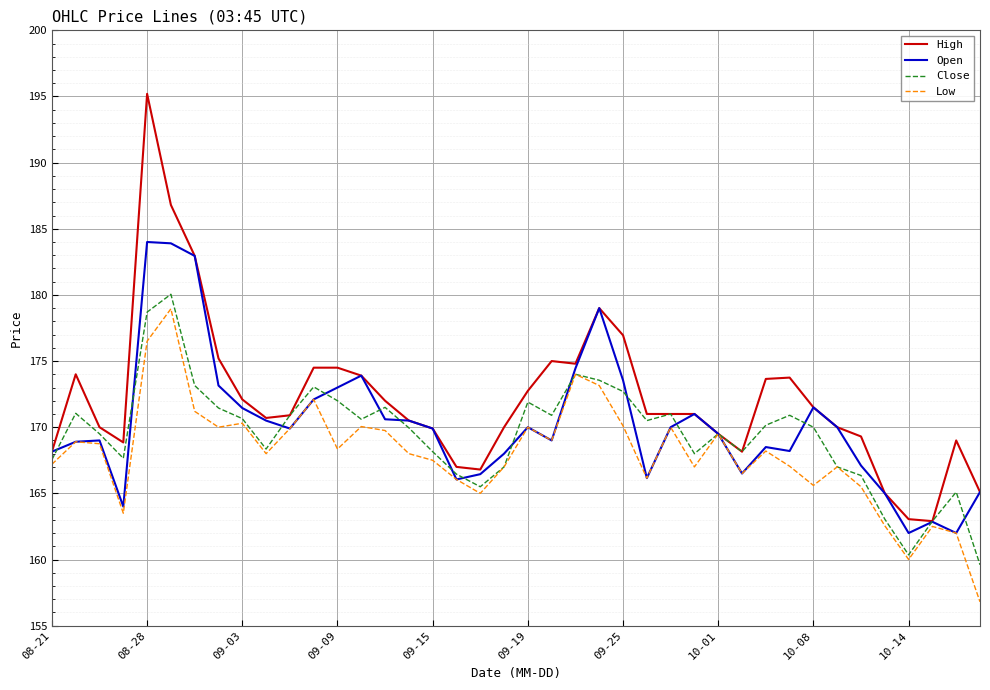

In Open, how many points are higher than both neighbors (excluding endpoints)?

9